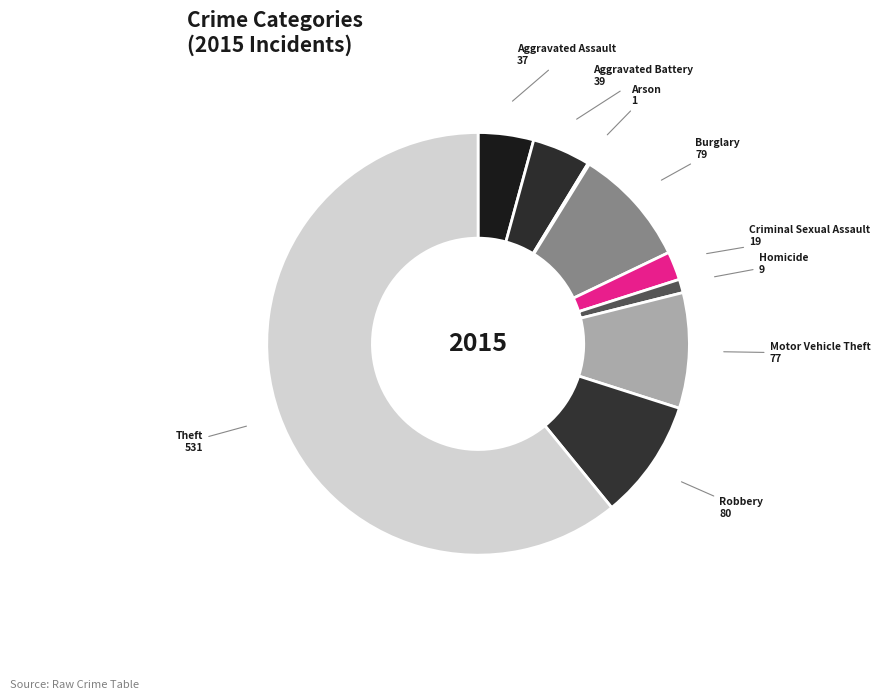

Which category has the biggest portion of the pie?

Theft